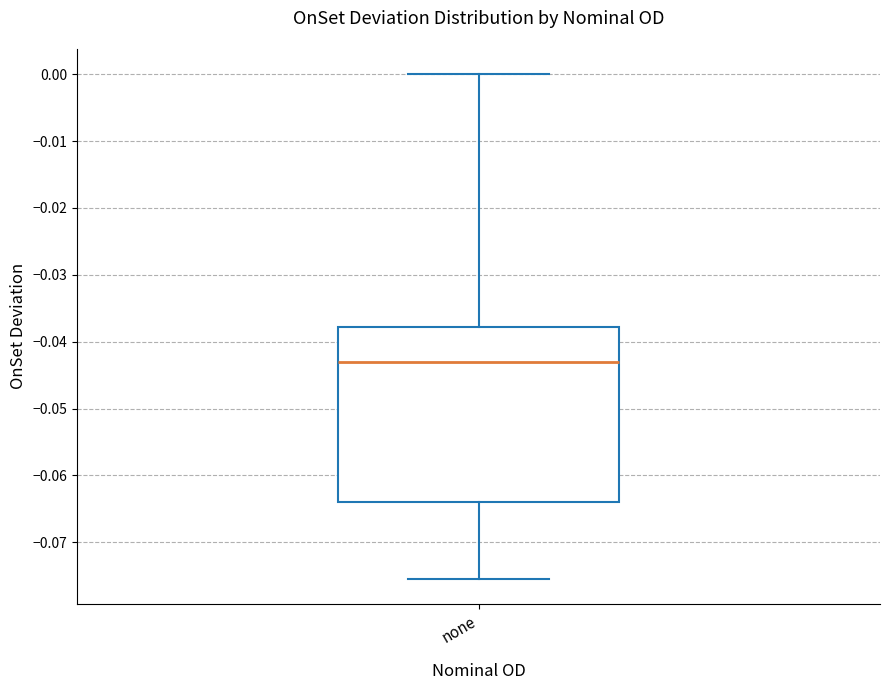

Transcribe this box plot: give where the median line is, the range the box spans, and where the two whiskers end, as read against the y-axis. The values are not printed on the chart, so give them approximately, as read against the axis.

median -0.043, box -0.064 to -0.038, whiskers -0.075 to 0.000